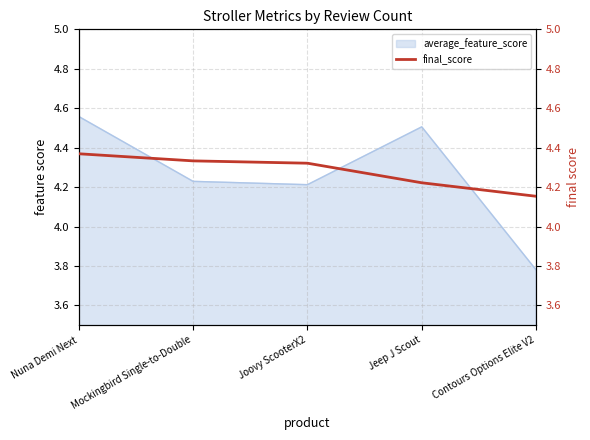

Rank the categories by value from highest to lowest.

Nuna Demi Next, Mockingbird Single-to-Double, Joovy ScooterX2, Jeep J Scout, Contours Options Elite V2